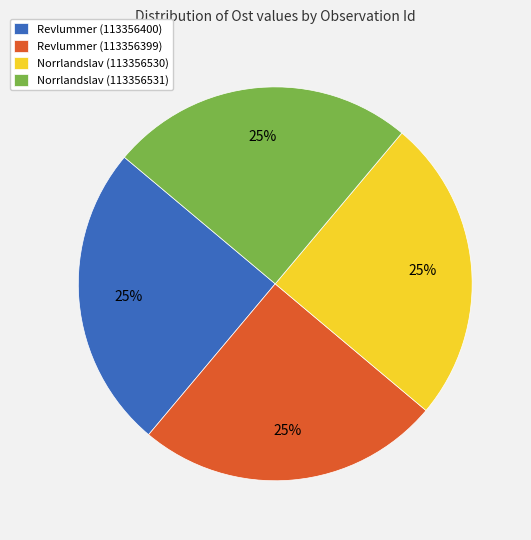

To the nearest percent, what is the combined percentage of Norrlandslav (113356531) and Revlummer (113356400)?

50%